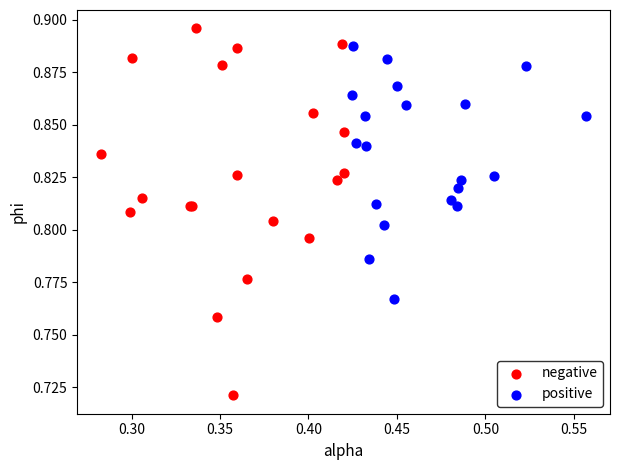

Which series reaches the minimum Y coordinate?

negative